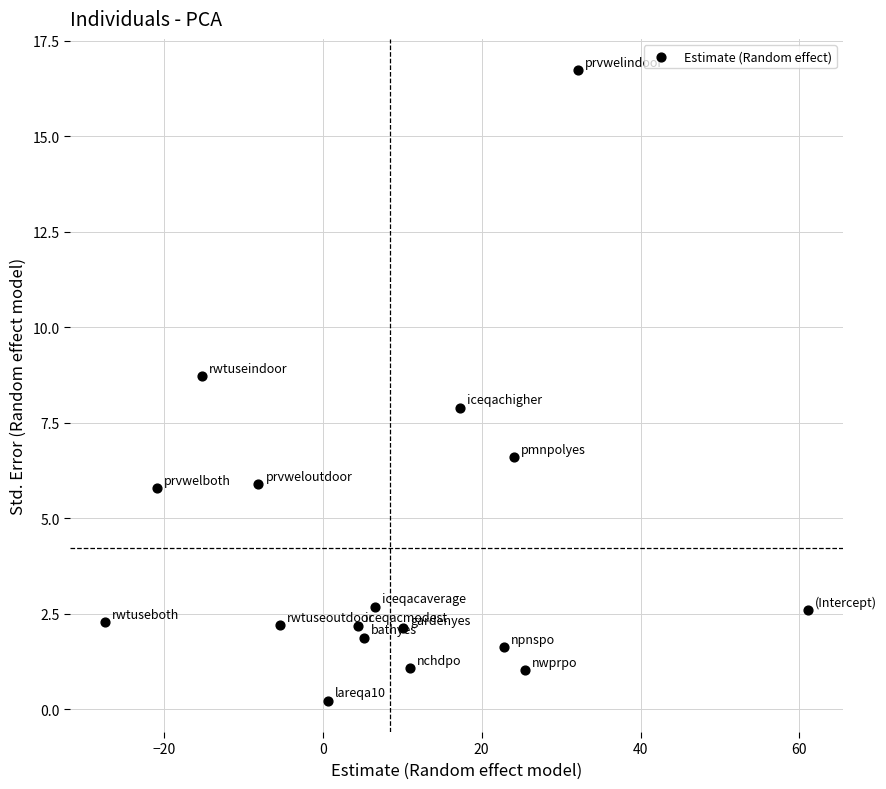

What is the range of Y values (max minus min)?

16.5